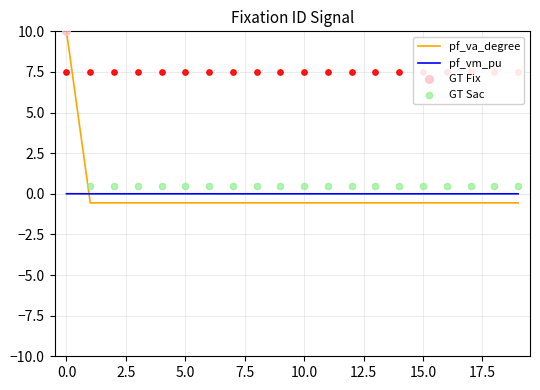

Which series reaches the maximum Y coordinate?

pf_va_degree